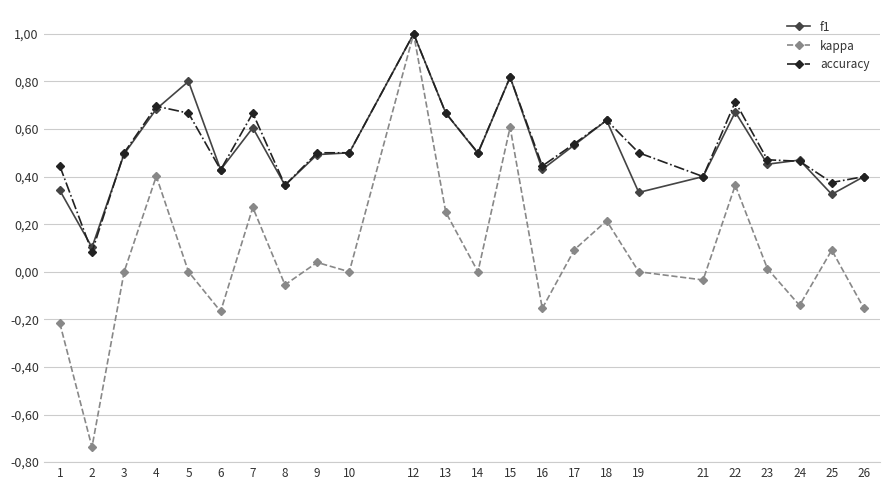

What is the difference between the second highest and second lowest values in the f1 series?

0.5